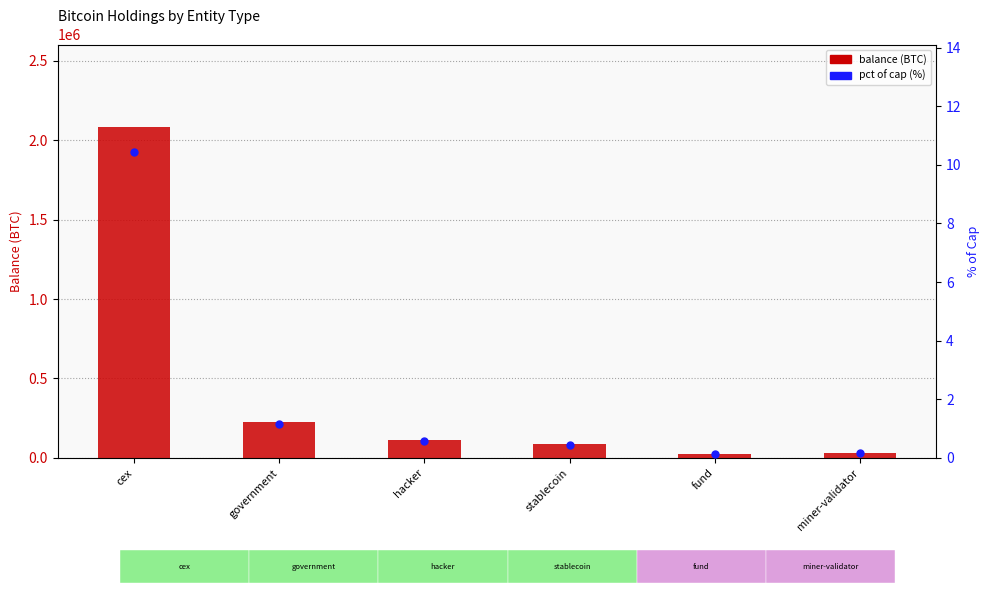

Which series has the widest spread of Y values?

balance (BTC)